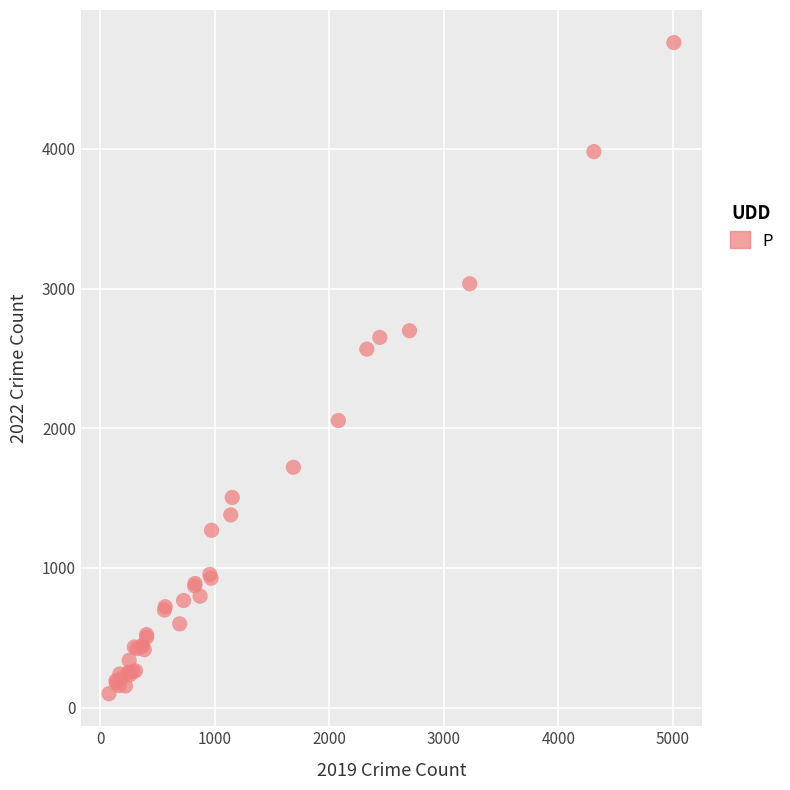

What Y value in the scatter plot is closest to 2430?

2566